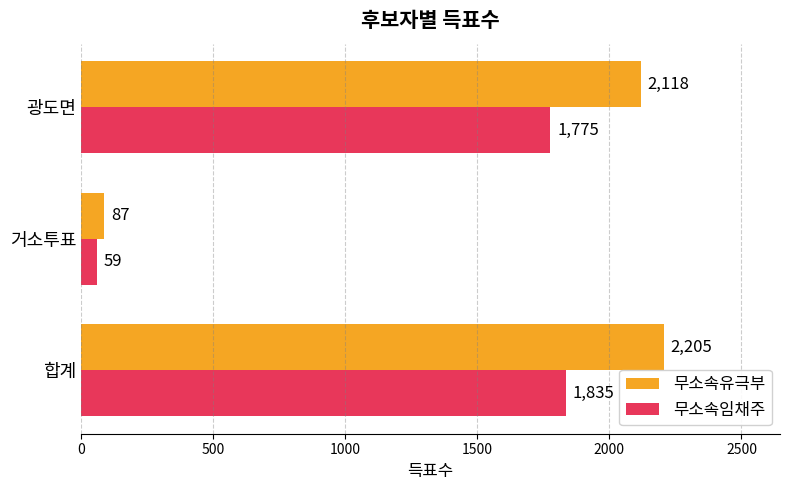

Count the number of categories in the chart.

3